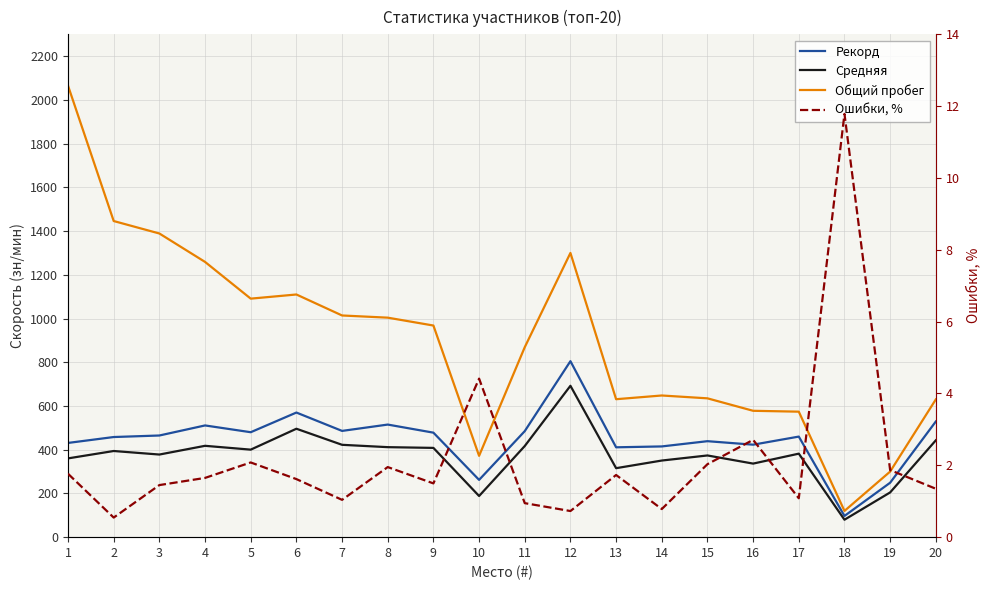

How many data points in Общий пробег are above 968?

9